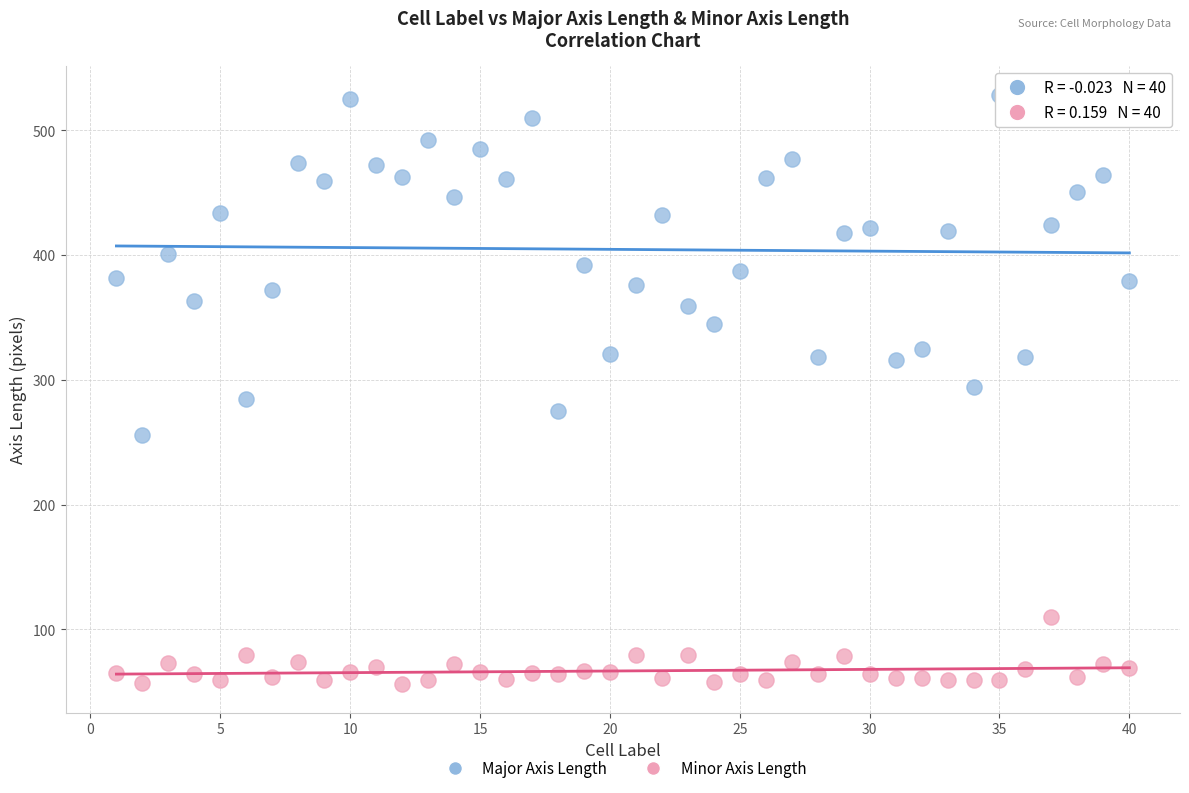

What is the X range (max minus min) for the scatter plot?

39.0